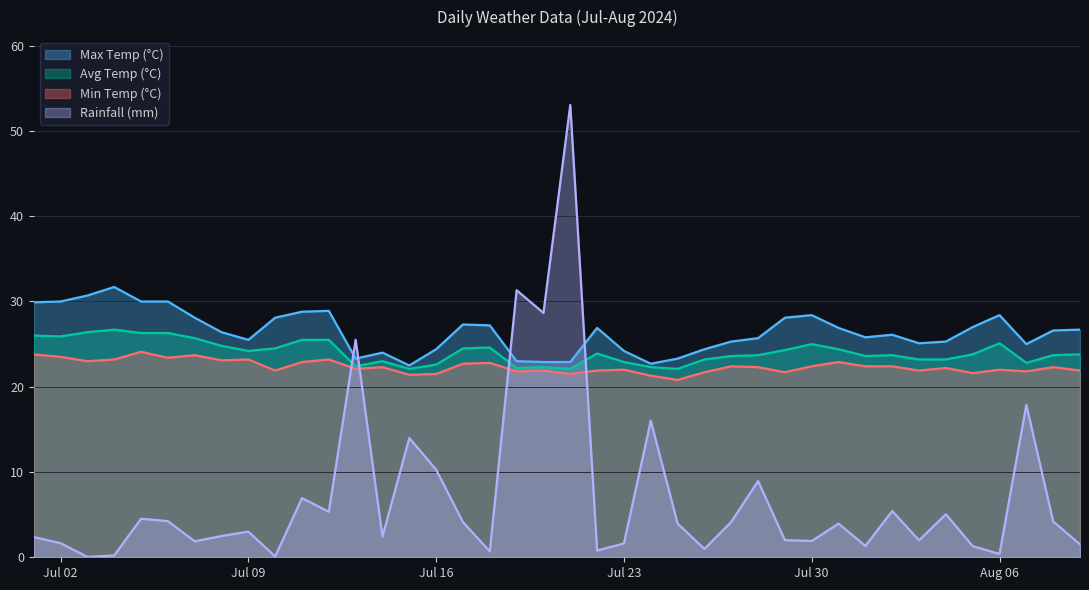

How many data points in max_temp_c are less than 26?

18